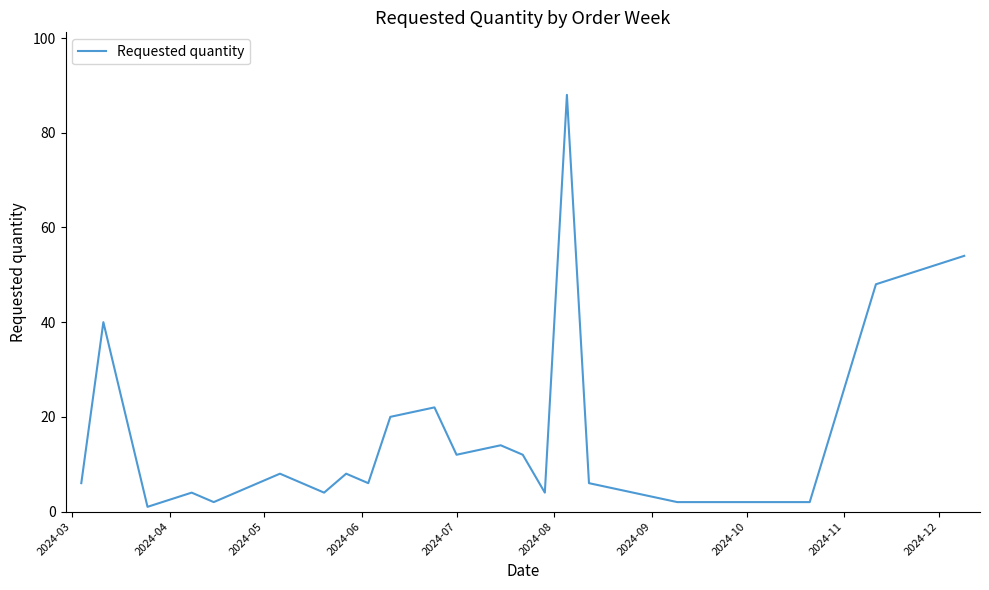

What is the smallest value displayed?

1